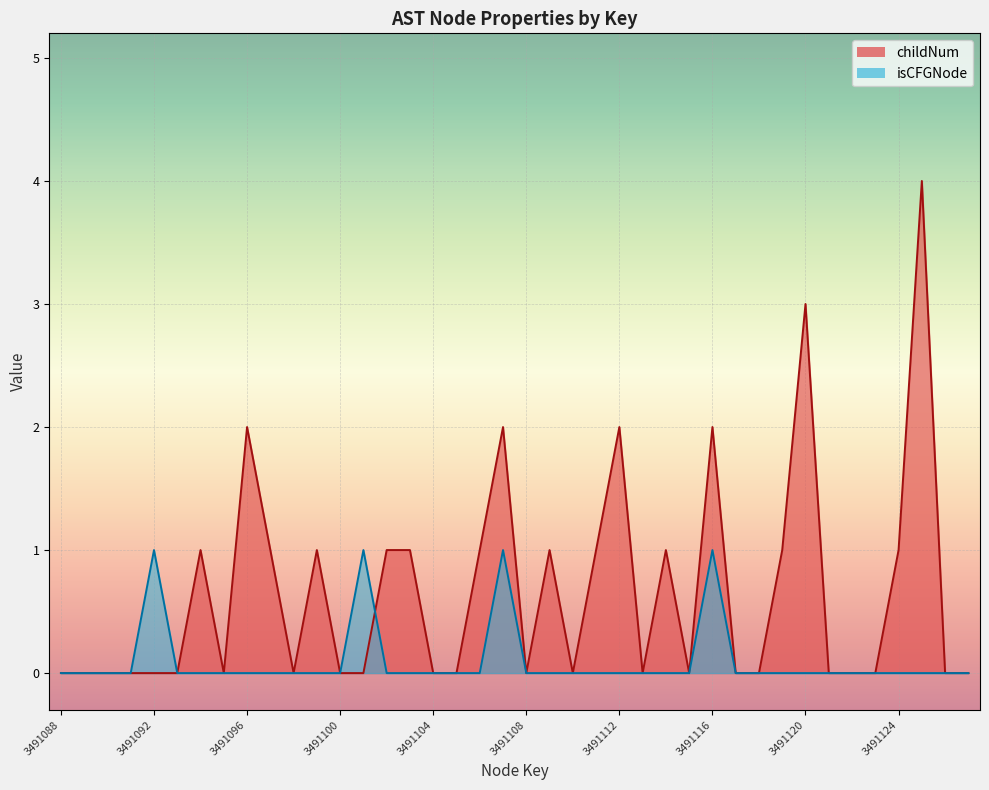

Rank the series by their maximum value, from lowest to highest.

isCFGNode, childNum